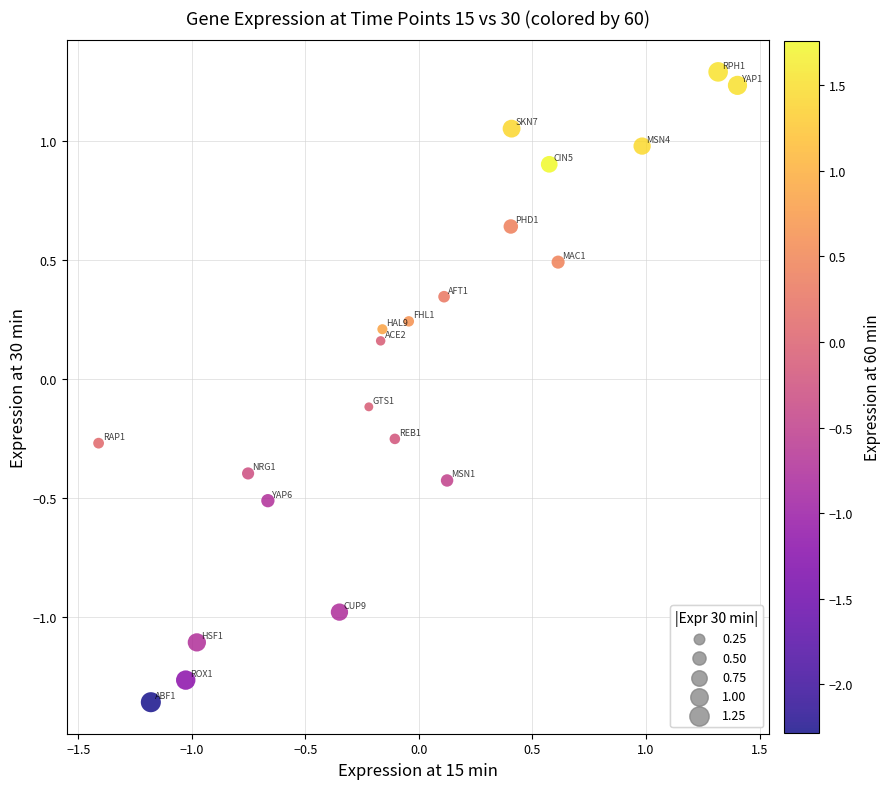

What is the range of Y values (max minus min)?

2.6